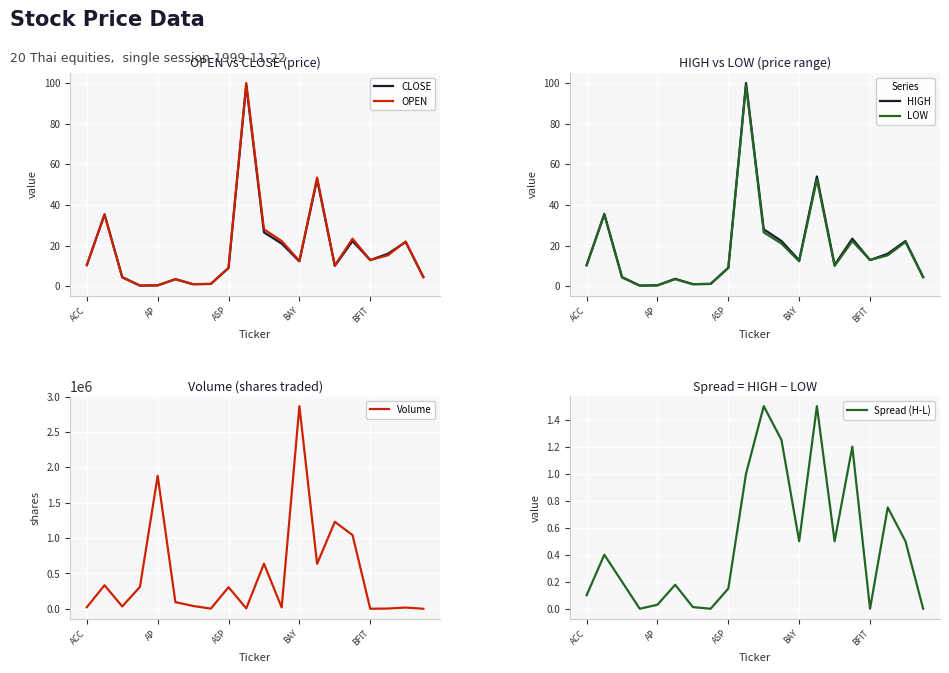

Is it true that Volume equals 463.8 at 19?

False